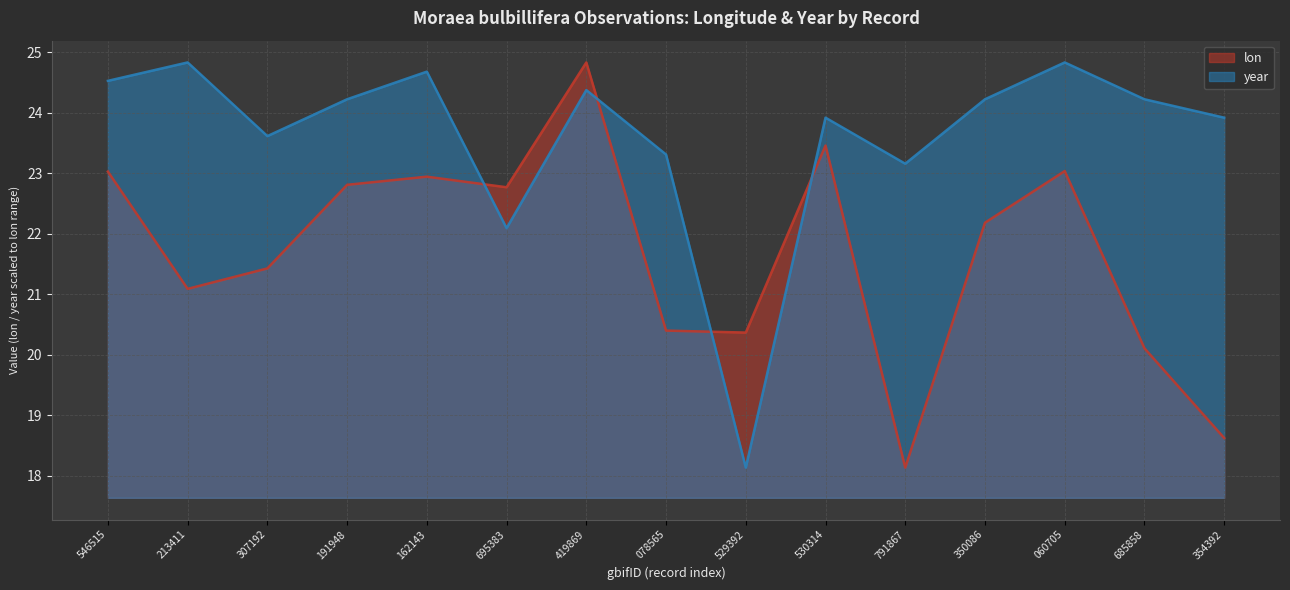

What is the lowest value of the lon series?

18.1